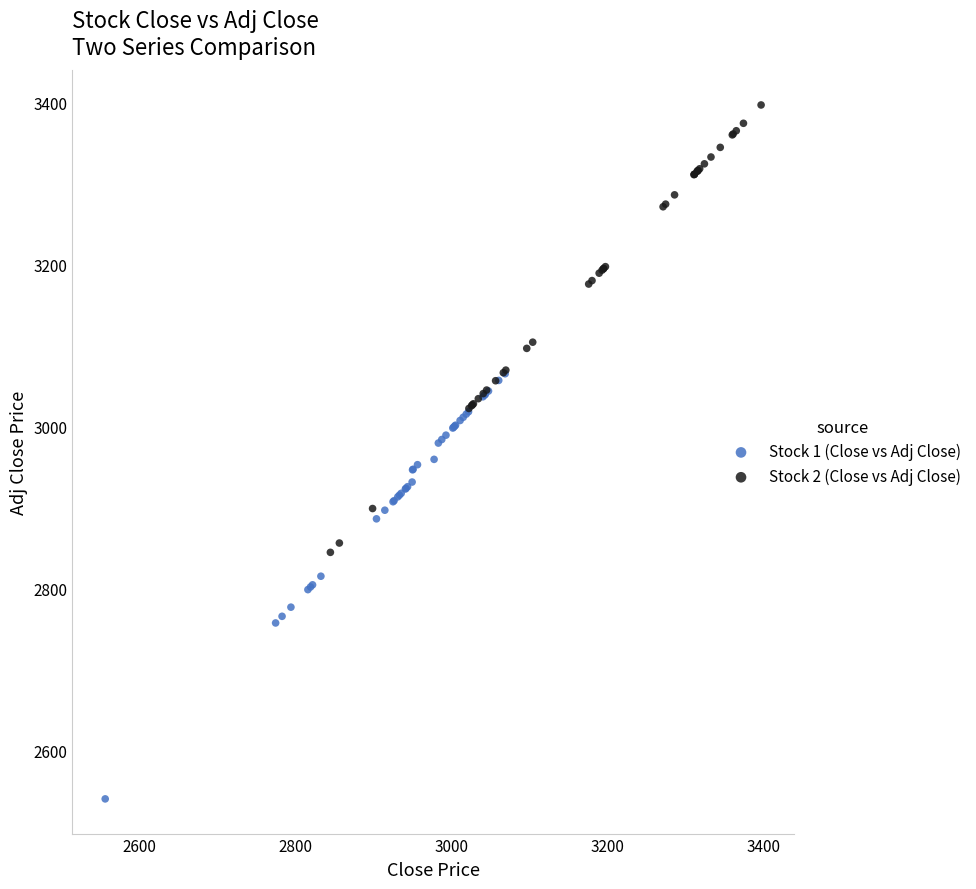

What are all the series names shown in the legend?

Stock 1 (Close vs Adj Close), Stock 2 (Close vs Adj Close)